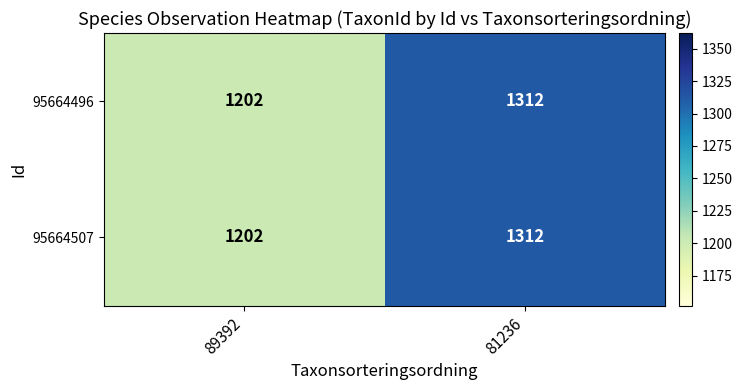

Is it true that 95664496 equals 1202 at 89392?

True